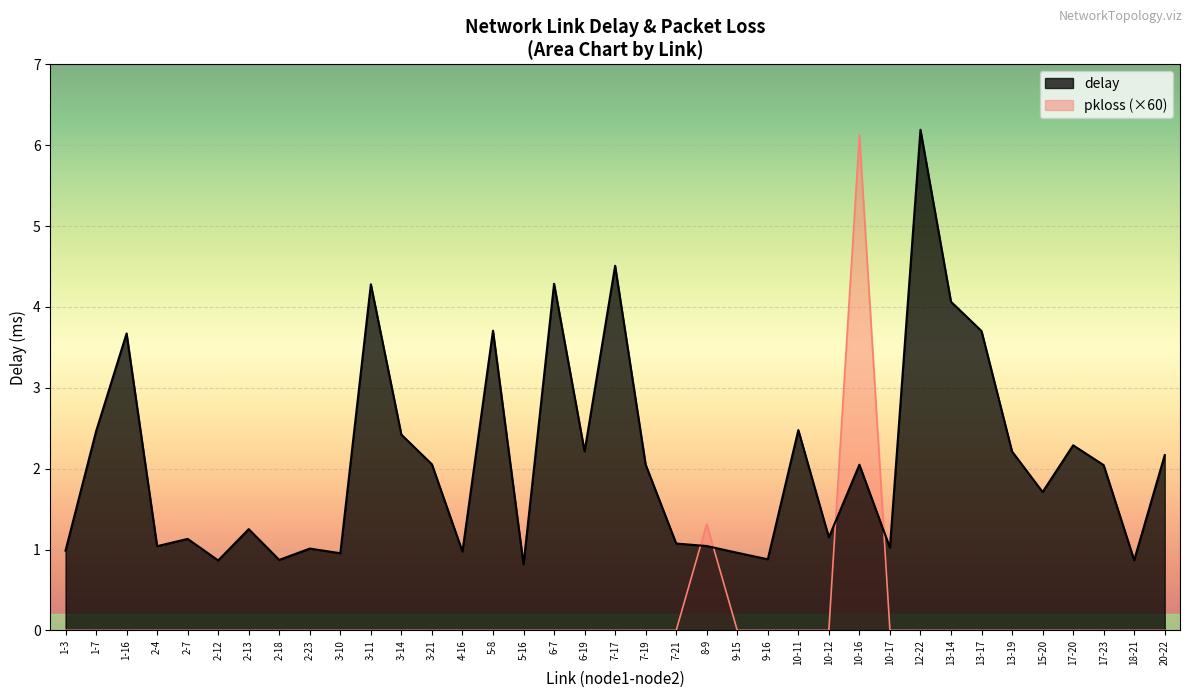

What is the difference between the second highest and second lowest values in the delay series?

3.6